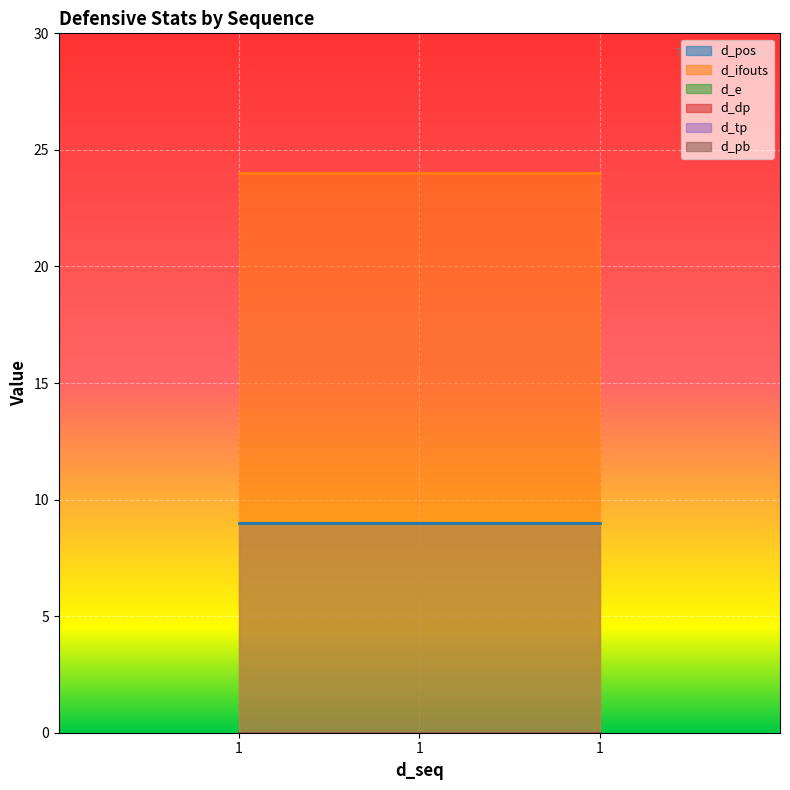

Rank the series by their maximum value, from highest to lowest.

d_ifouts, d_pos, d_e, d_dp, d_tp, d_pb